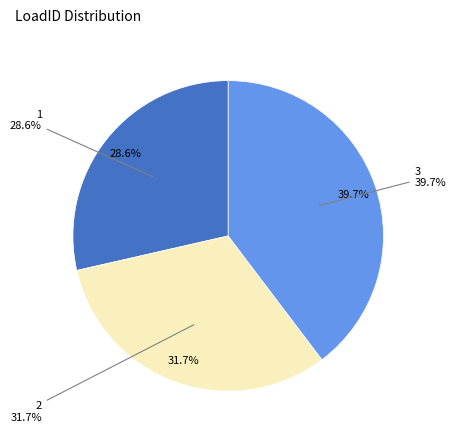

How many segments does this pie chart have?

3